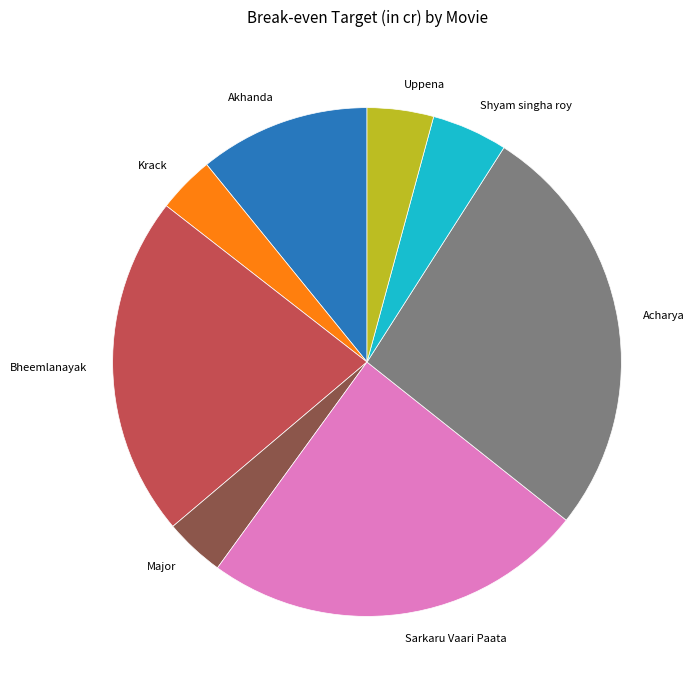

What is the largest slice in the pie chart?

Acharya